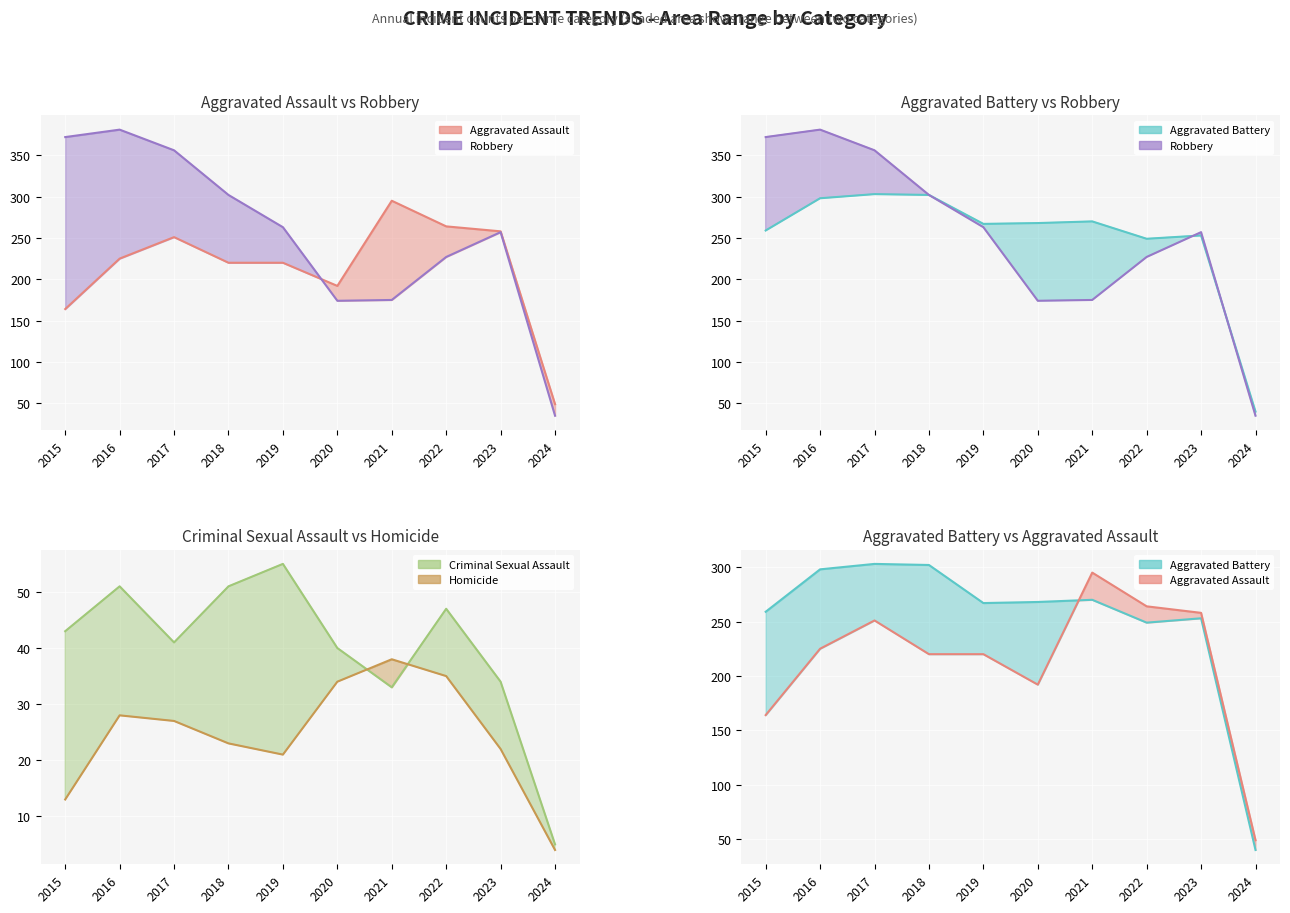

How many values in the Homicide line series exceed 27?

4